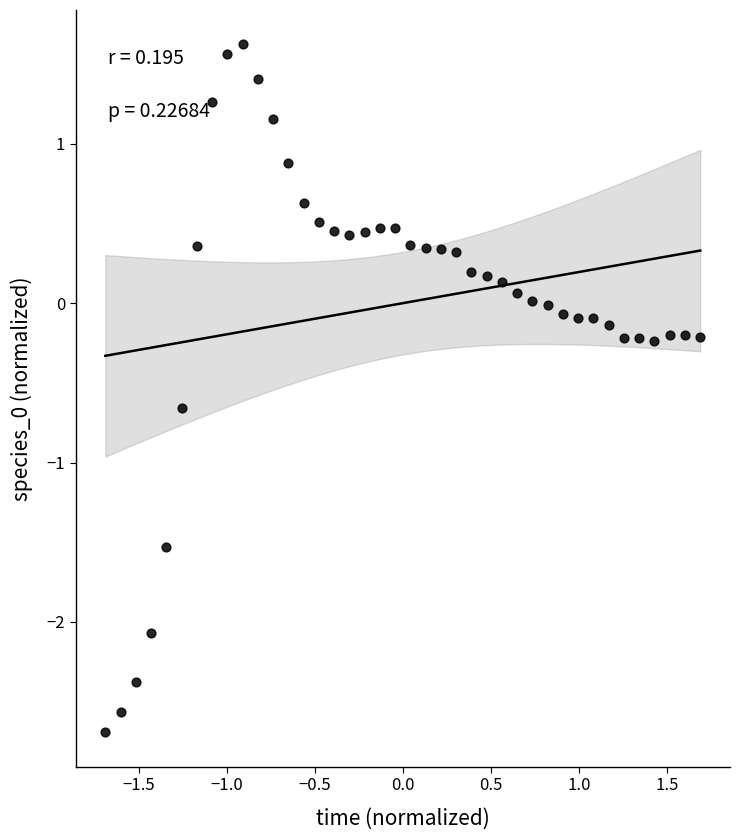

What is the range of X values (max minus min)?

3.4